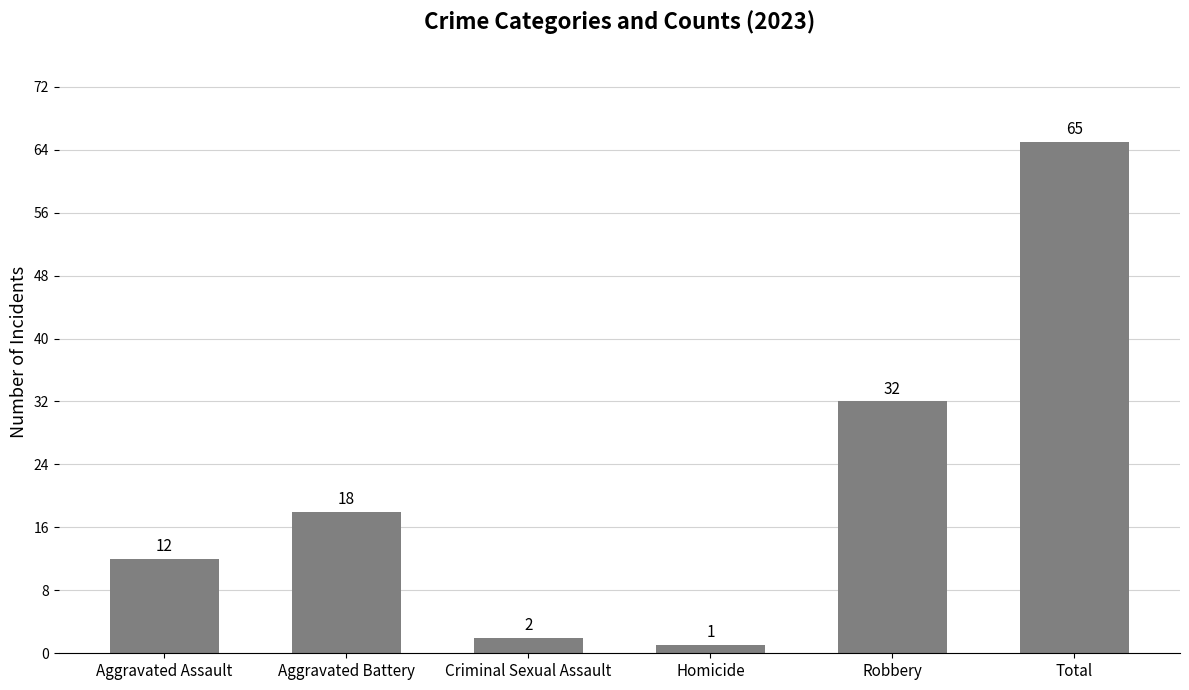

List the labels in order of value, largest first.

Total, Robbery, Aggravated Battery, Aggravated Assault, Criminal Sexual Assault, Homicide